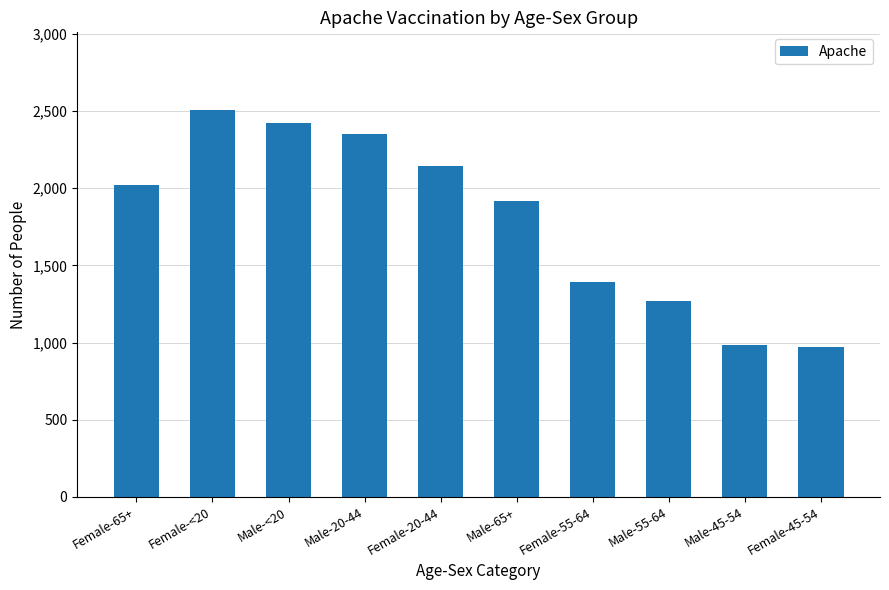

Where is the data nearest to the value 1739?

Male-65+